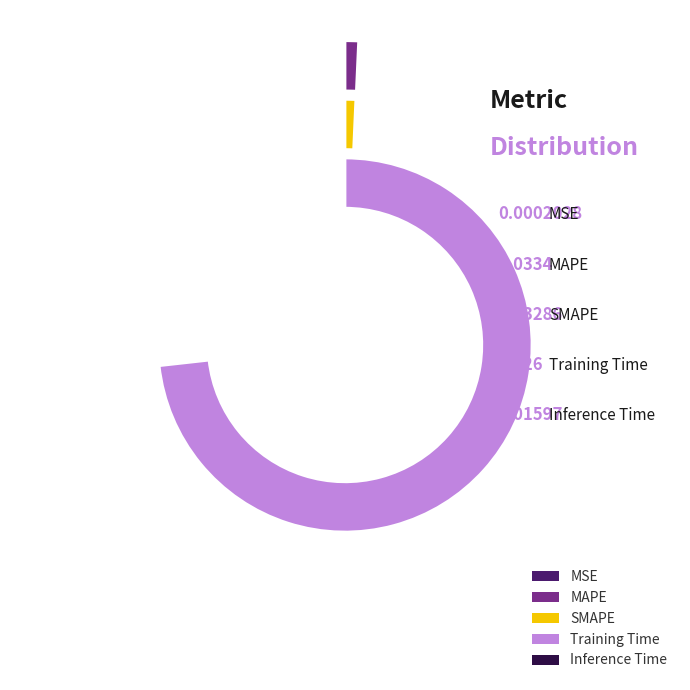

Which category accounts for the majority?

Training Time